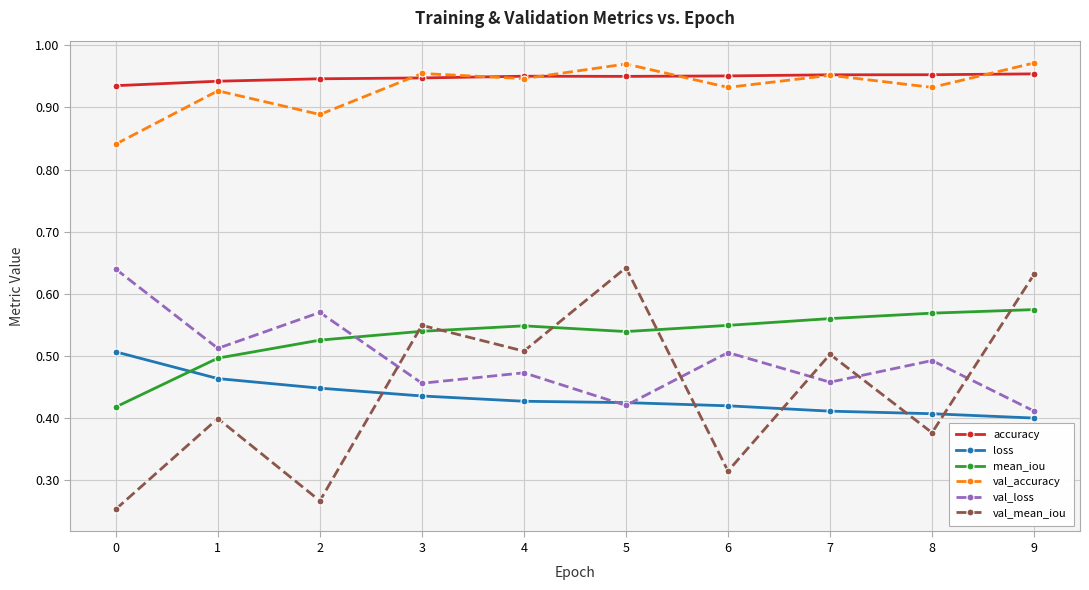

What is the total value across all series at 5?

3.9